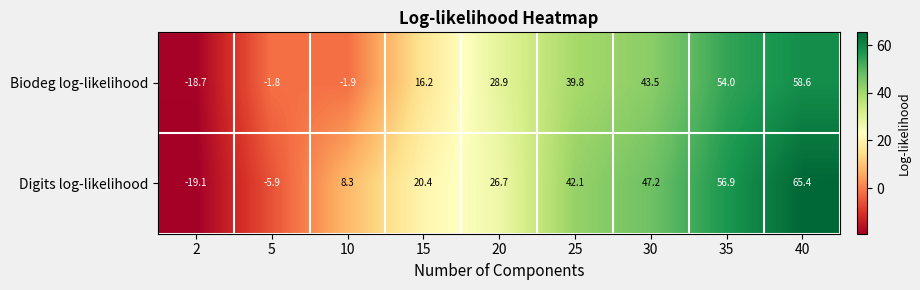

Reading right to left, what are all the values shown in this chart?

Biodeg log-likelihood: 40=58.6	35=54.0	30=43.5	25=39.8	20=28.9	15=16.2	10=-1.9	5=-1.8	2=-18.7
Digits log-likelihood: 40=65.4	35=56.9	30=47.2	25=42.1	20=26.7	15=20.4	10=8.3	5=-5.9	2=-19.1